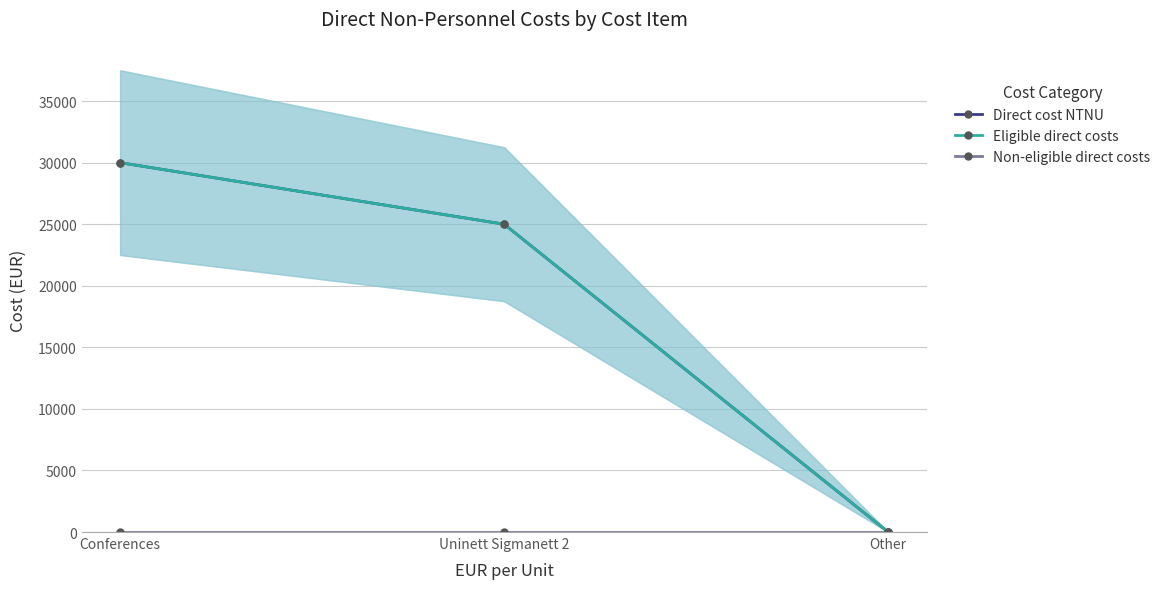

How many lines are shown in the chart?

3